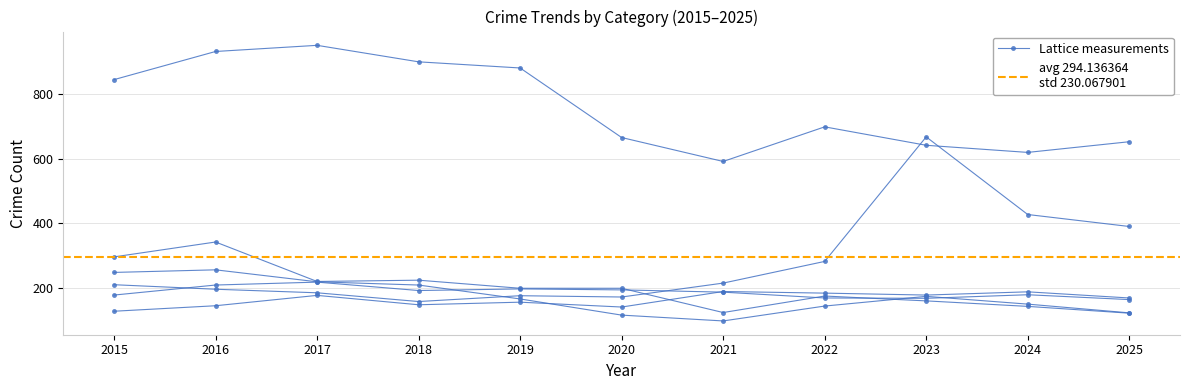

How many interior local valleys does the Theft series have?

2